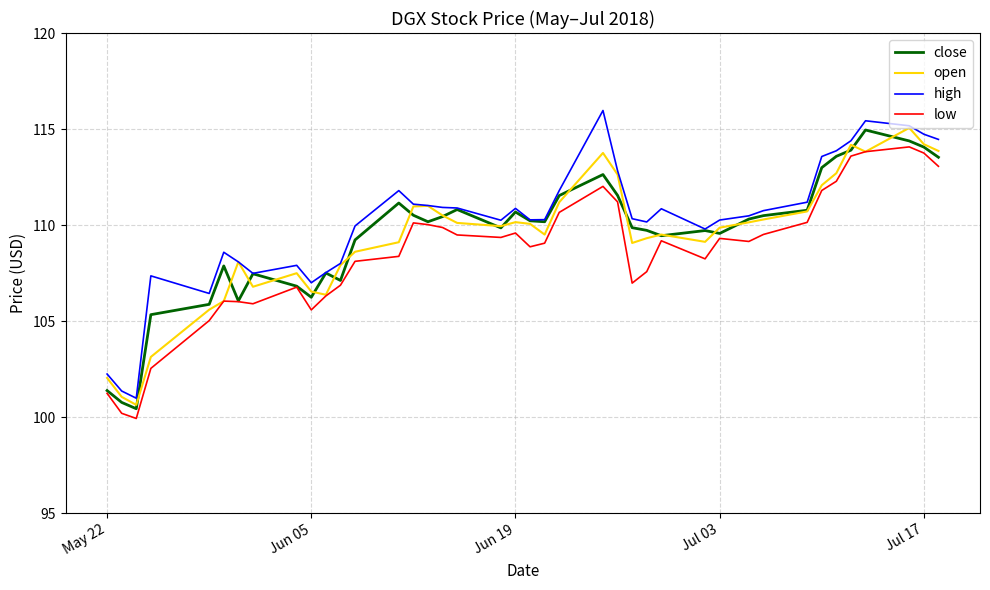

How many lines are shown in the chart?

4